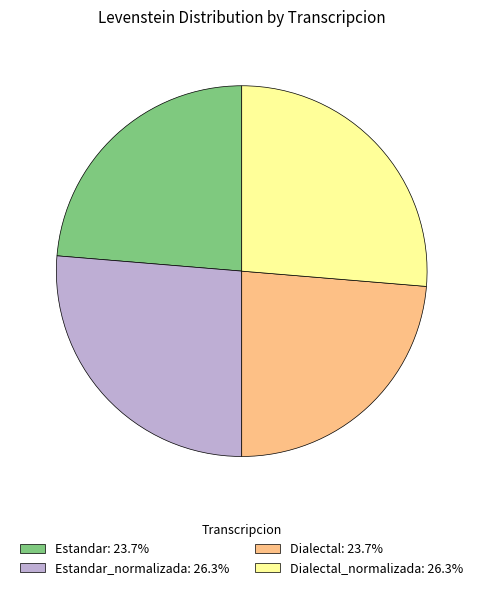

Is there any slice that represents more than half of the pie?

No